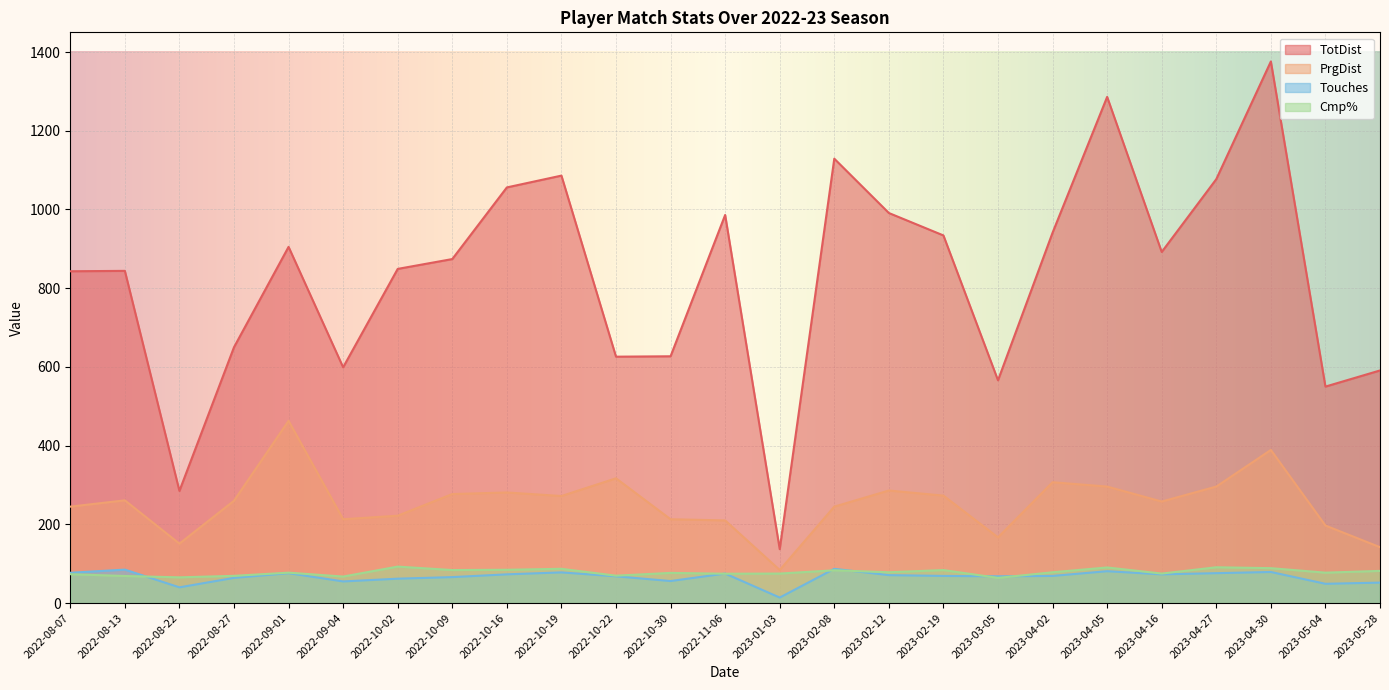

Rank the series by their maximum value, from highest to lowest.

TotDist, PrgDist, Cmp%, Touches